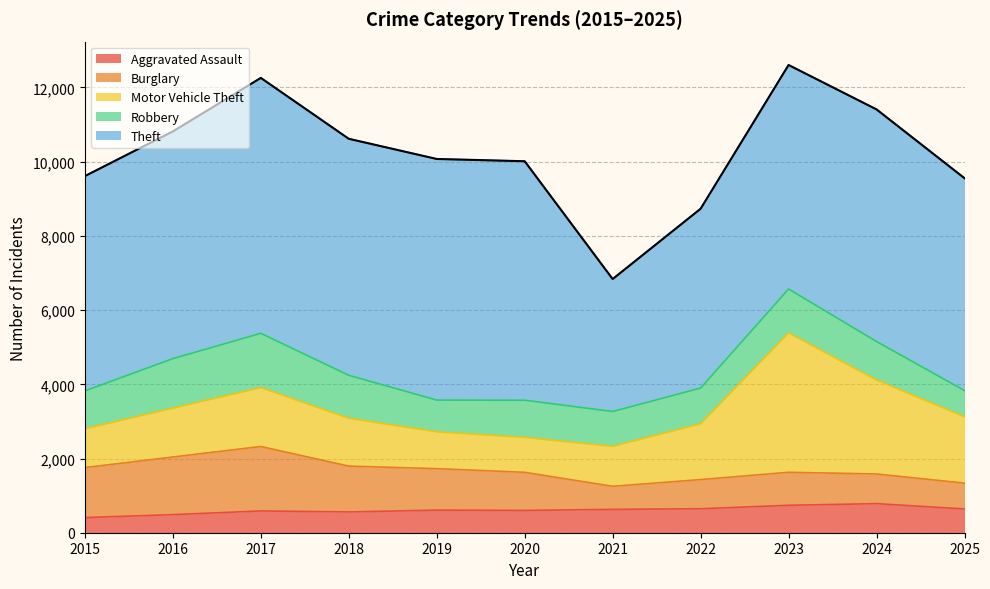

Between 2017 and 2019, which is larger?

2019